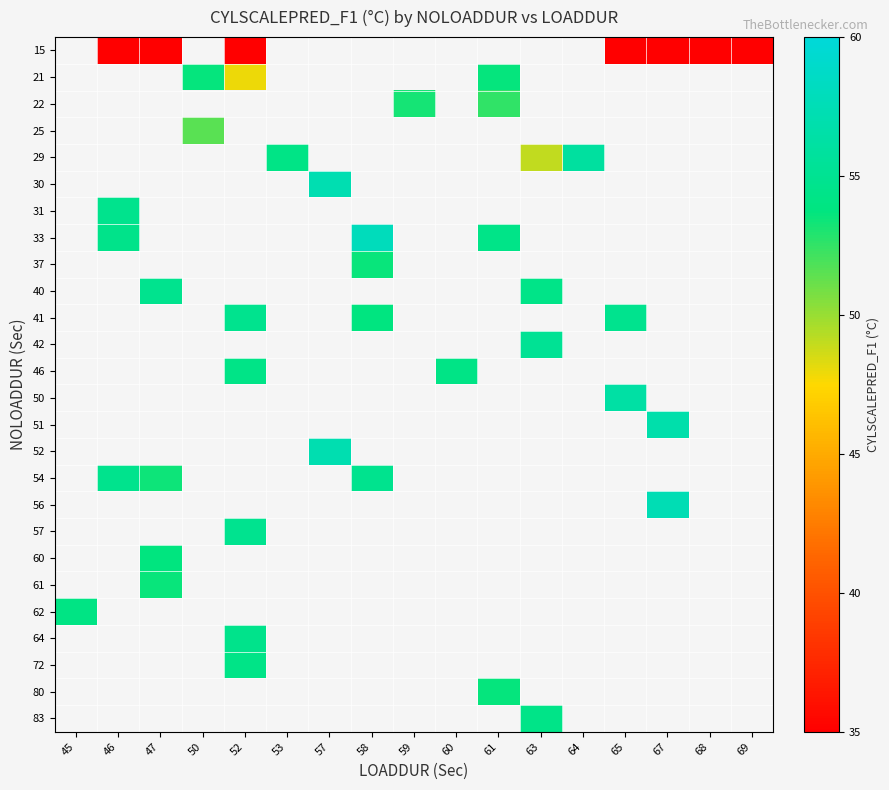

Which category has the highest value across all series?

58